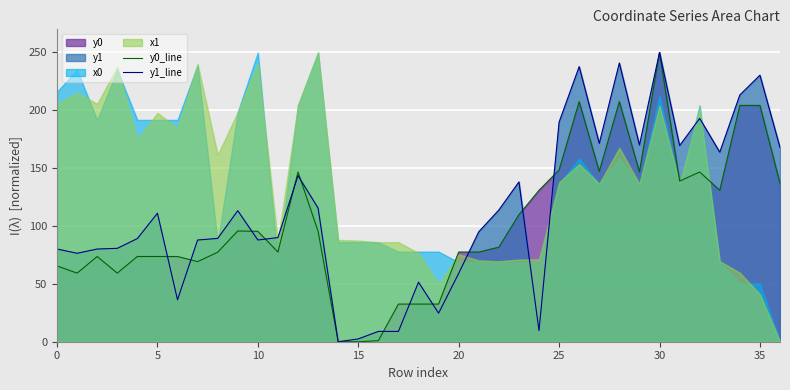

At which category does the chart reach its peak across all series?

30